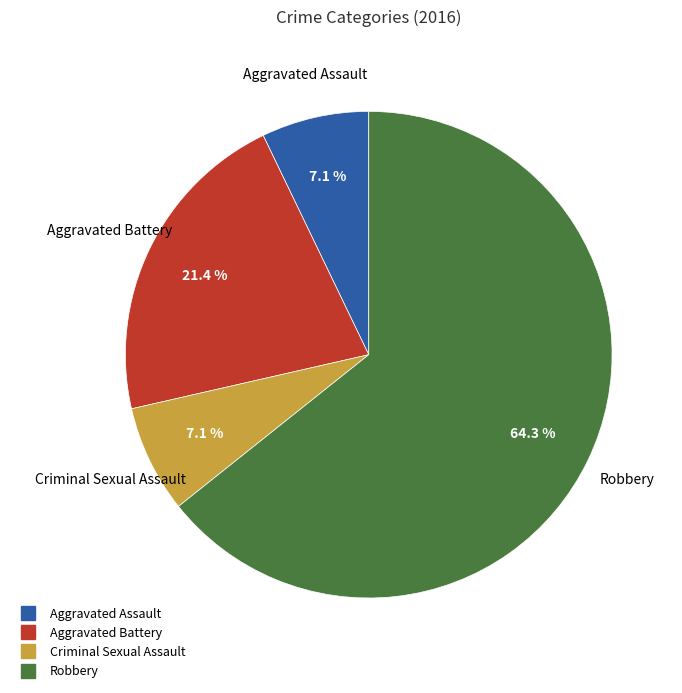

How many segments does this pie chart have?

4